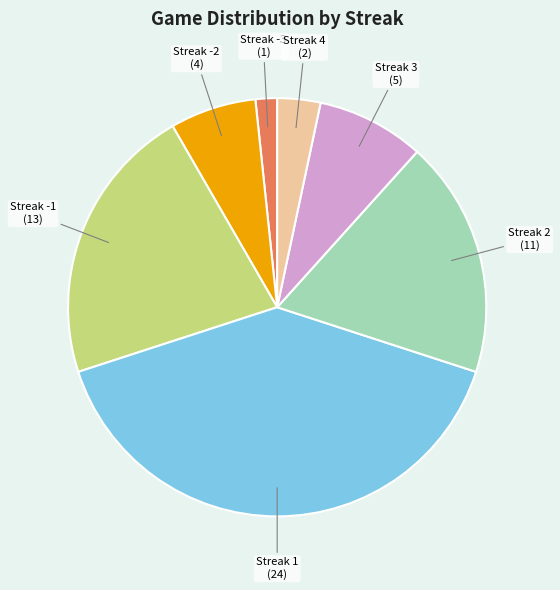

Is there any slice that represents more than half of the pie?

No